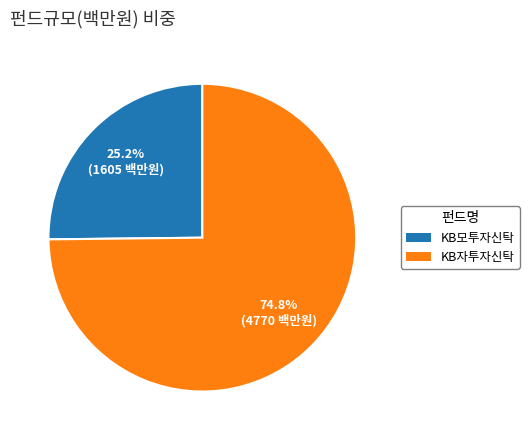

Does any single category account for the majority?

Yes